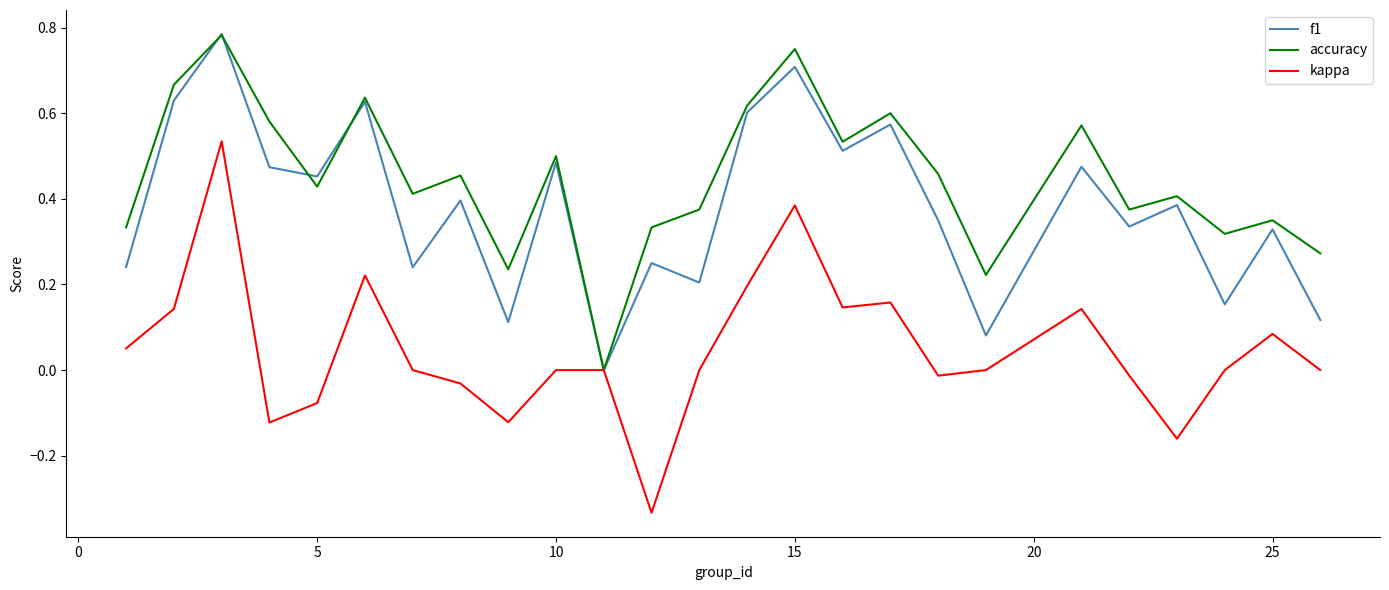

Which series has the widest spread of values?

kappa